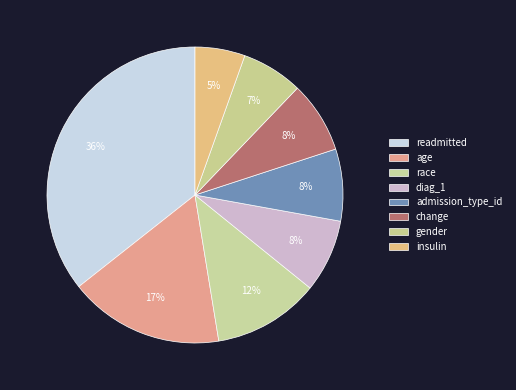

Is there a majority slice in this chart?

No